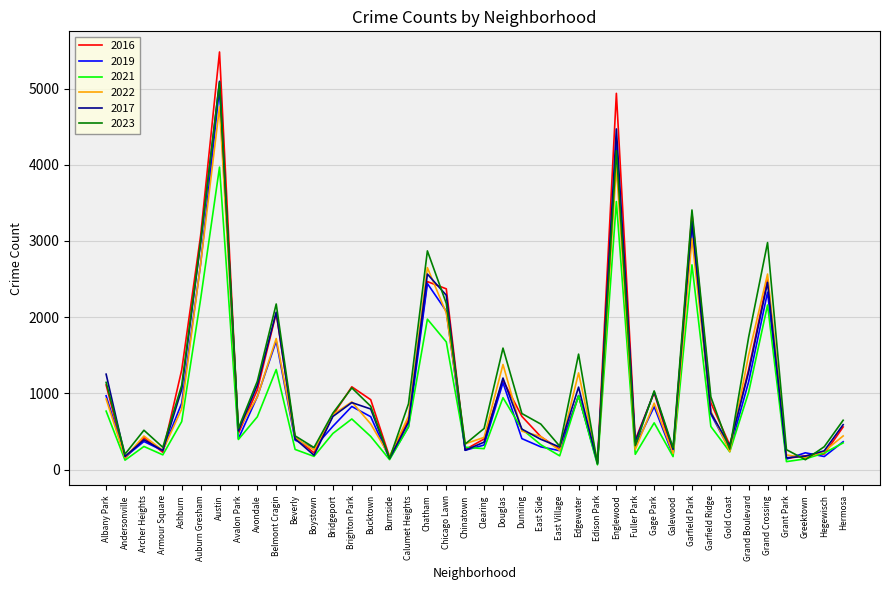

Between Austin and Bridgeport, which series saw the biggest shift?

2016